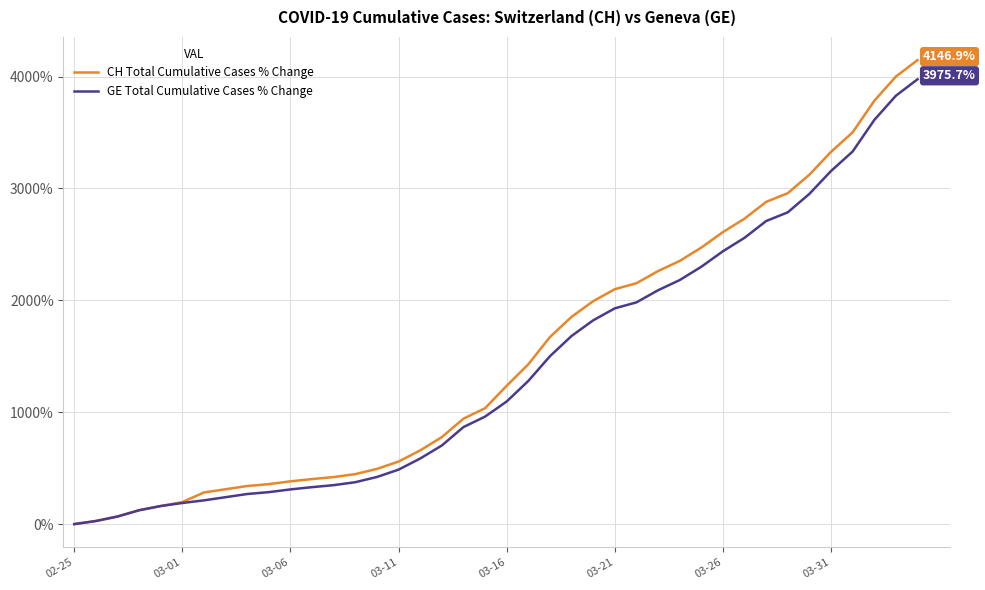

What are all the series names shown in the legend?

CH Total Cumulative Cases % Change, GE Total Cumulative Cases % Change